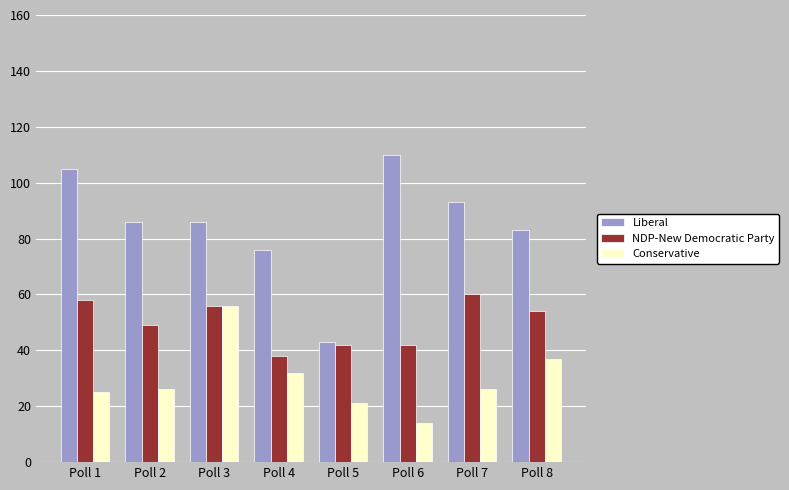

Which series has the largest range (max minus min)?

Liberal